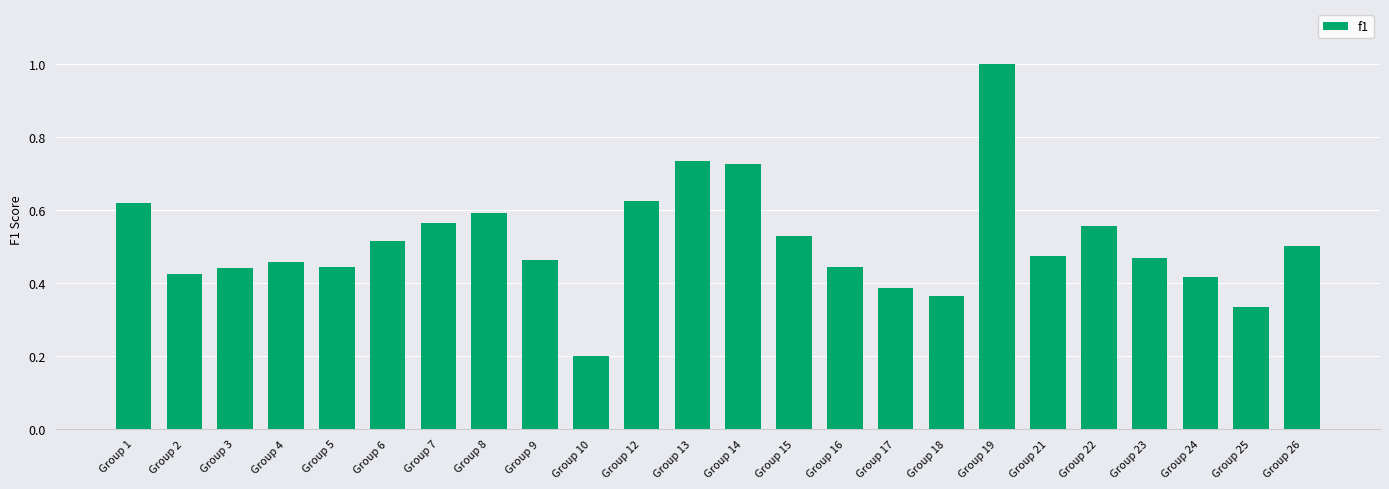

Is it true that the value at Group 21 is 0.5?

True